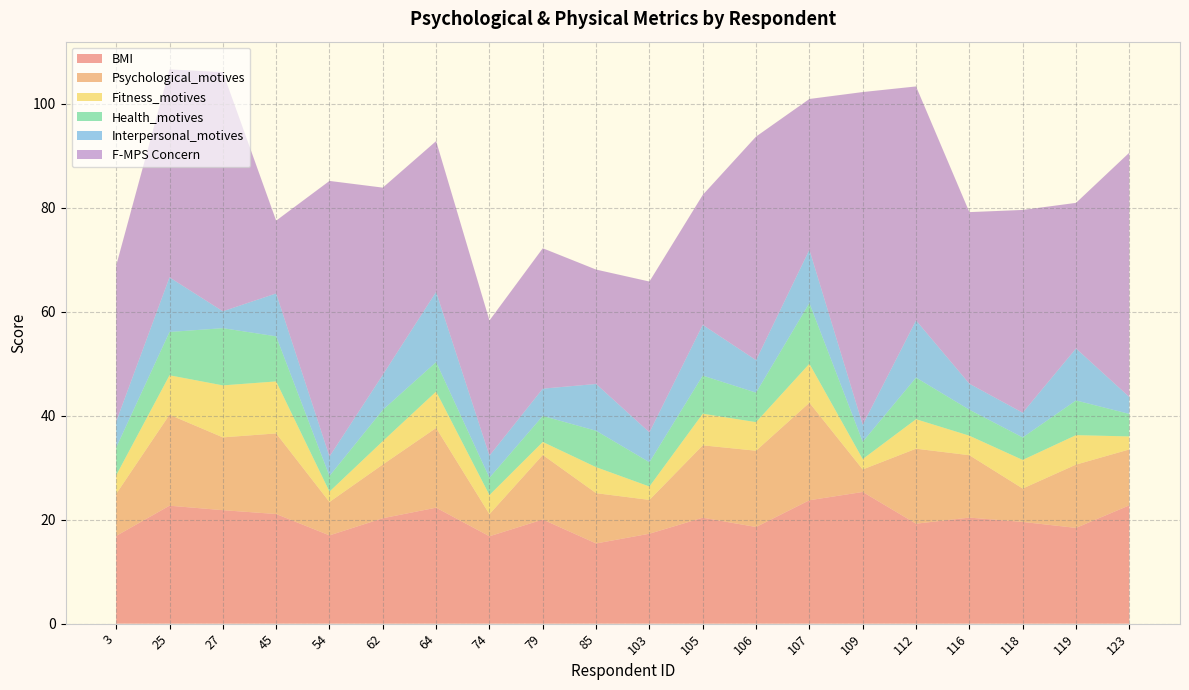

Reading right to left, what are all the values shown in this chart?

BMI: 123=22.8	119=18.4	118=19.6	116=20.4	112=19.2	109=25.3	107=23.7	106=18.6	105=20.4	103=17.3	85=15.4	79=20.0	74=16.8	64=22.3	62=20.3	54=17.0	45=21.1	27=21.8	25=22.7	3=16.9
Psychological_motives: 123=10.8	119=12.2	118=6.4	116=12.0	112=14.4	109=4.3	107=18.8	106=14.7	105=13.9	103=6.5	85=9.7	79=12.4	74=4.2	64=15.3	62=10.3	54=6.4	45=15.5	27=14.0	25=17.5	3=8.1
Fitness_motives: 123=2.5	119=5.7	118=5.5	116=3.8	112=5.7	109=2.0	107=7.5	106=5.5	105=6.1	103=2.6	85=5.0	79=2.5	74=3.7	64=7.0	62=4.5	54=2.0	45=10.0	27=10.0	25=7.6	3=3.6
Health_motives: 123=4.3	119=6.7	118=4.3	116=5.0	112=8.0	109=3.3	107=11.7	106=5.7	105=7.3	103=4.7	85=7.0	79=5.0	74=3.3	64=5.7	62=6.0	54=3.0	45=8.7	27=11.0	25=8.3	3=5.3
Interpersonal_motives: 123=3.2	119=10.0	118=4.8	116=5.0	112=11.0	109=3.2	107=10.2	106=6.2	105=9.8	103=5.8	85=9.0	79=5.2	74=4.2	64=13.5	62=6.8	54=3.8	45=8.2	27=3.2	25=10.5	3=5.0
F-MPS Concern: 123=47.0	119=28.0	118=39.0	116=33.0	112=45.0	109=64.0	107=29.0	106=43.0	105=25.0	103=29.0	85=22.0	79=27.0	74=26.0	64=29.0	62=36.0	54=53.0	45=14.0	27=46.0	25=40.0	3=30.0